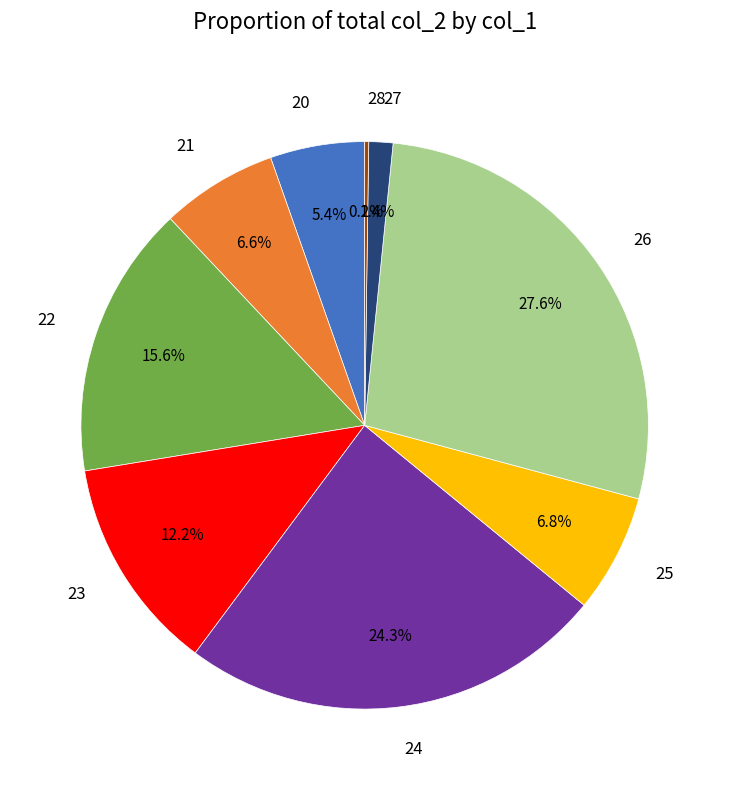

Which slice is the largest?

26